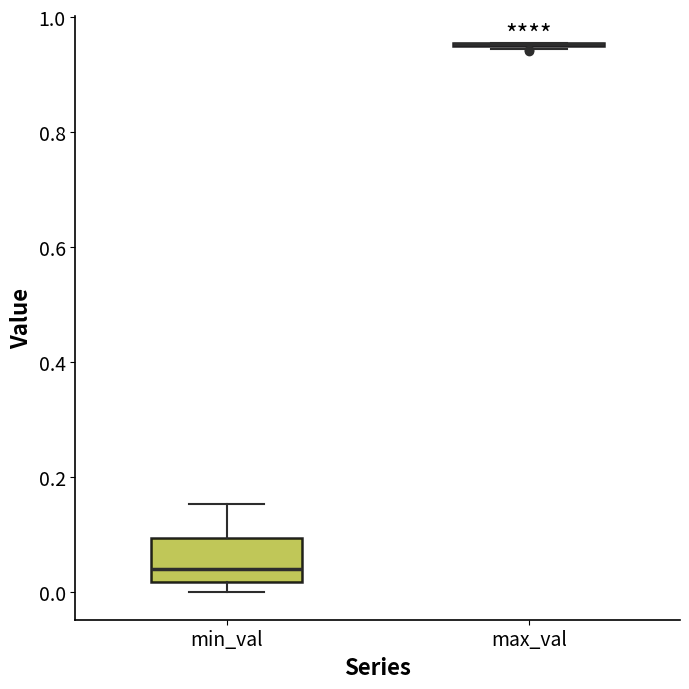

Where is the upper edge of the box for min_val on the y-axis? The values are not printed on the chart, so give them approximately, as read against the axis.

0.10